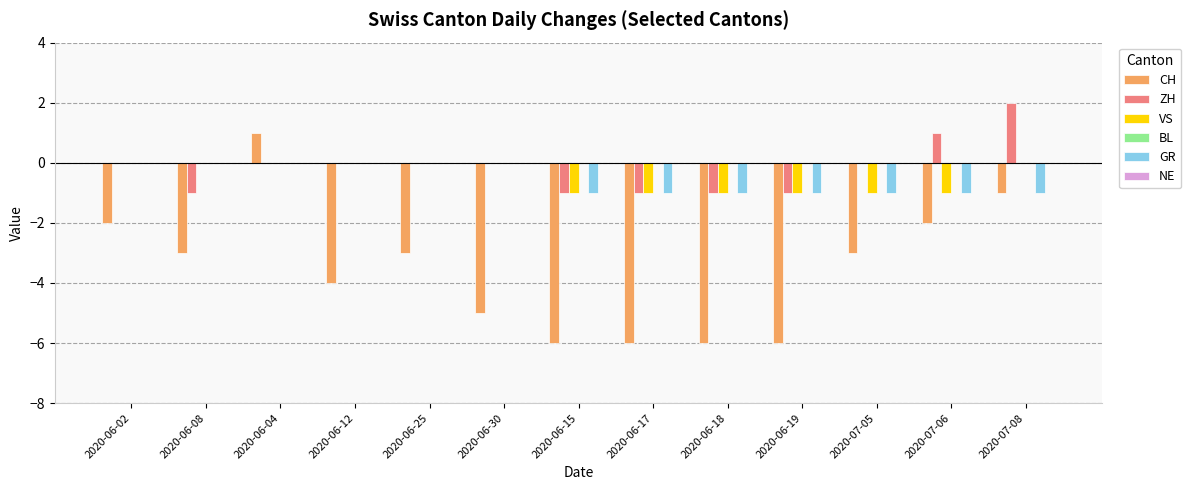

Count the number of data series in this chart.

4